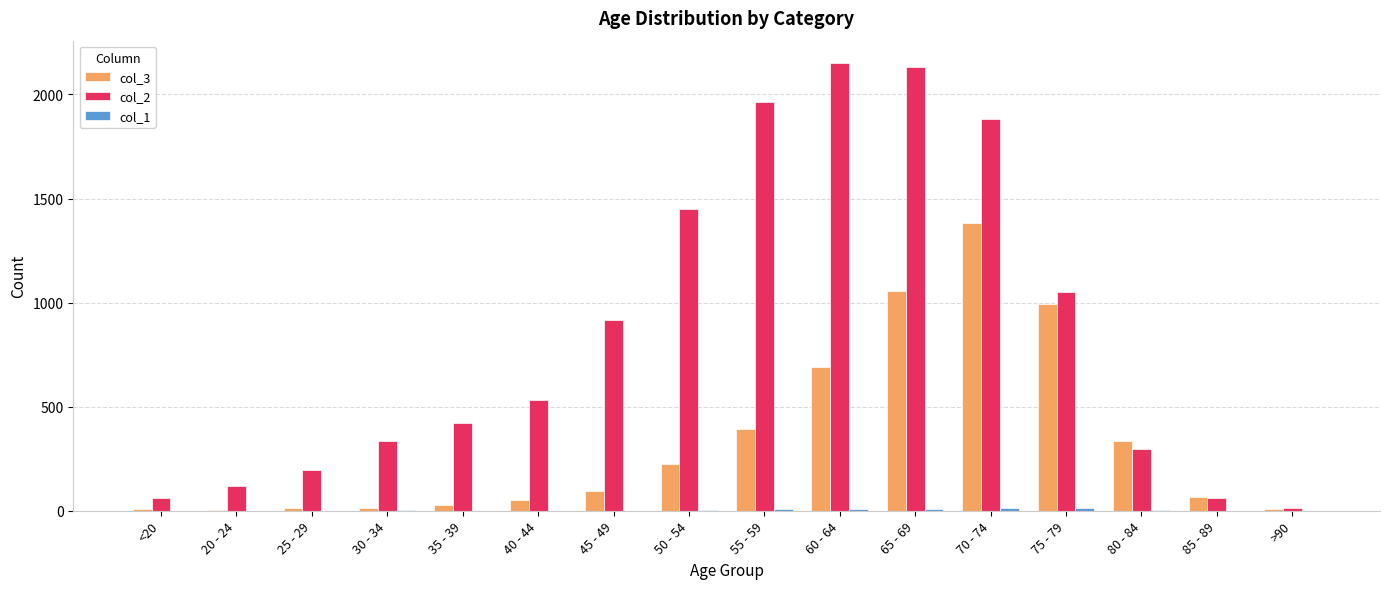

True or false: col_2 has a value of 15 at >90.

True